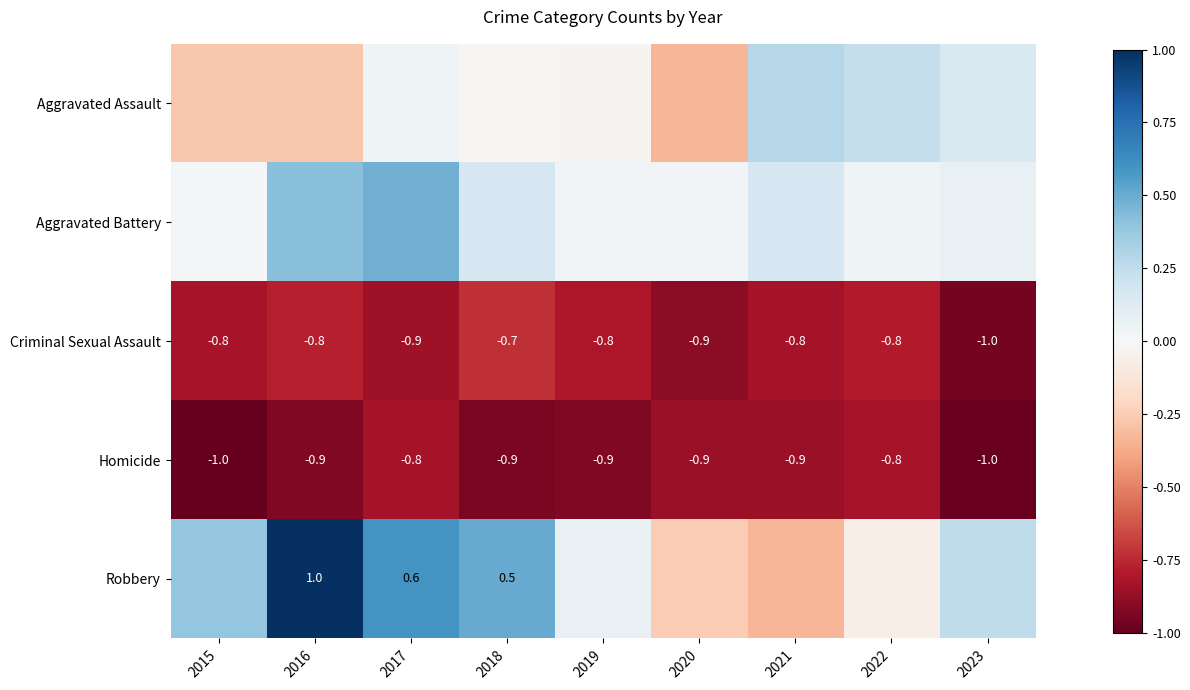

Which series has the largest range (max minus min)?

Robbery